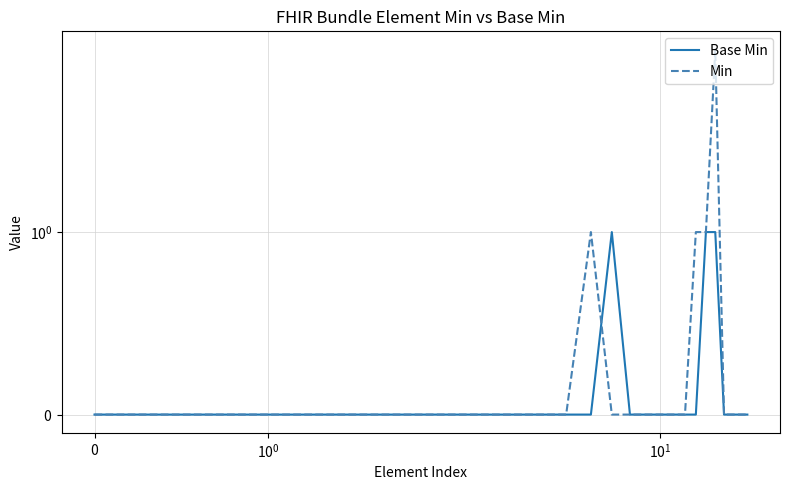

Between which two adjacent categories do Base Min and Min first intersect?

6 and 7